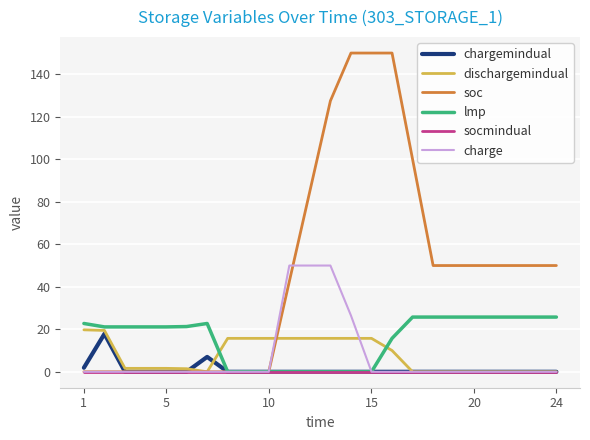

Which series has the widest spread of values?

soc